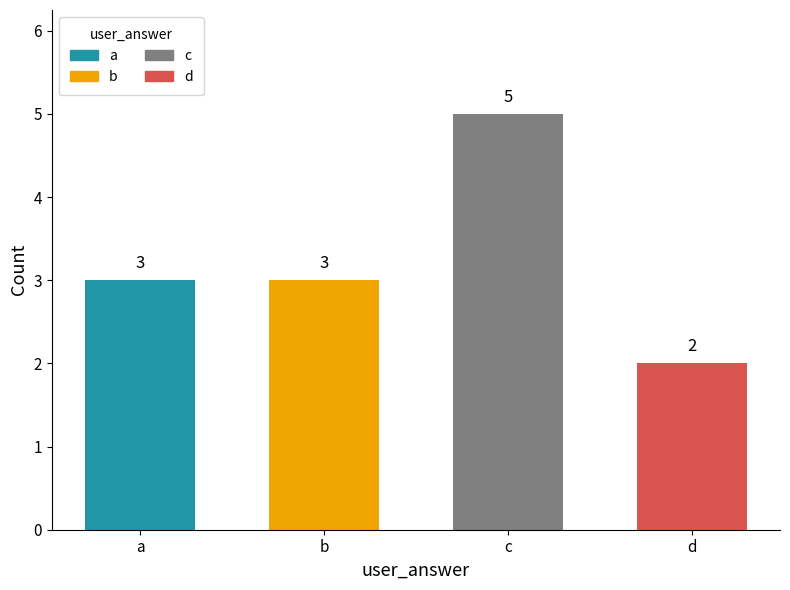

Approximately how many times larger is the value at d compared to c?

0.4